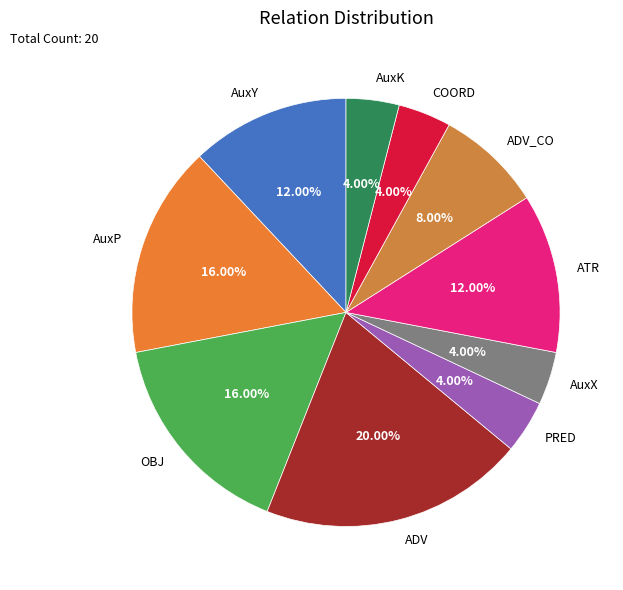

Count the number of slices in the pie.

10